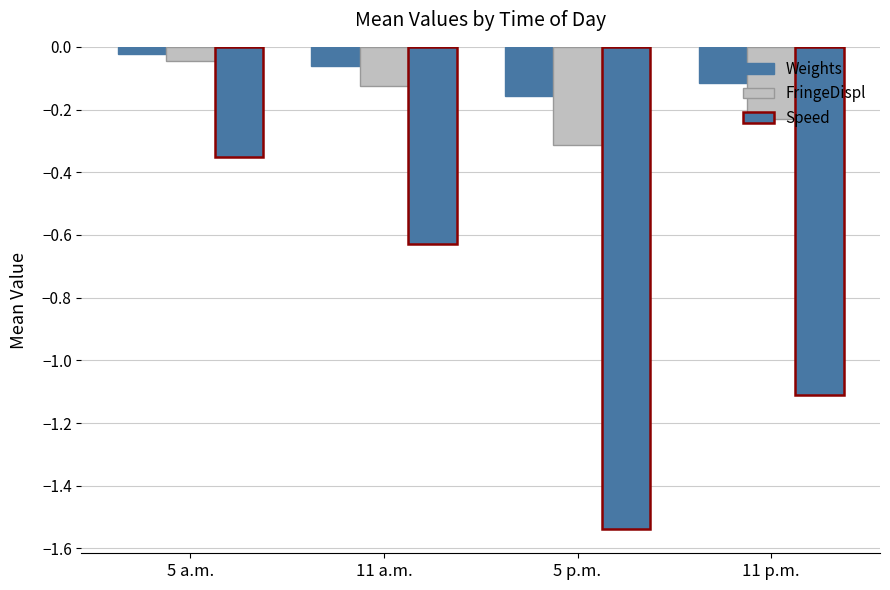

Are the bars horizontal?

No